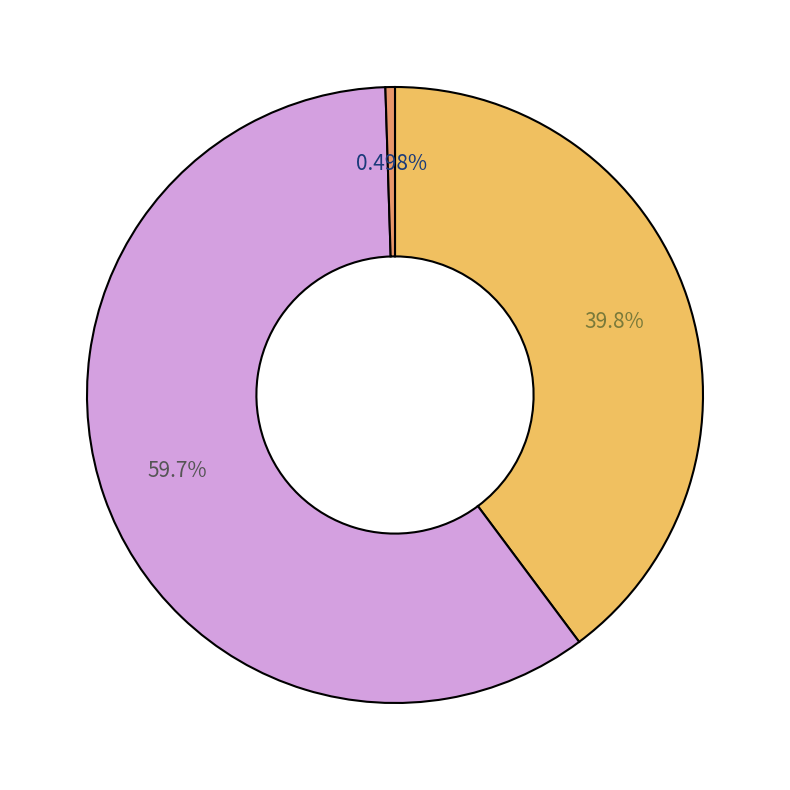

Does any single category account for the majority?

Yes